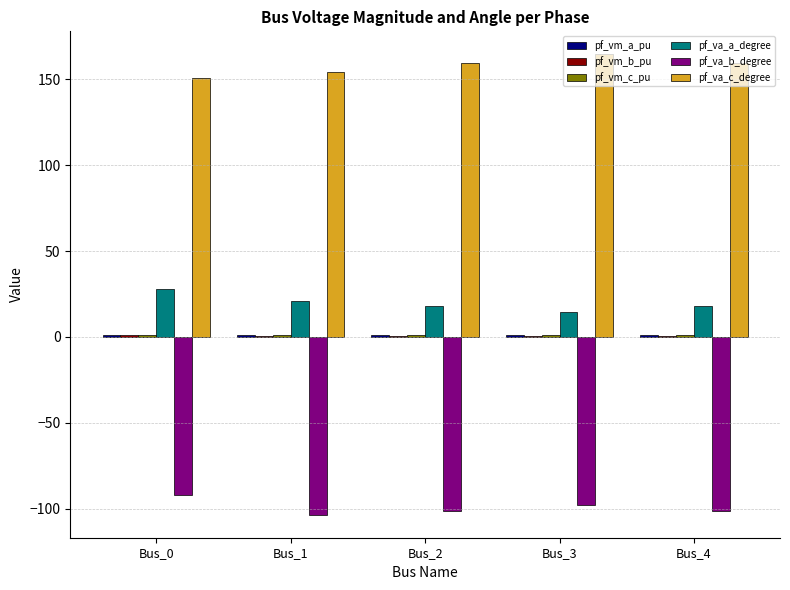

Which series has the largest total across all categories?

pf_va_c_degree